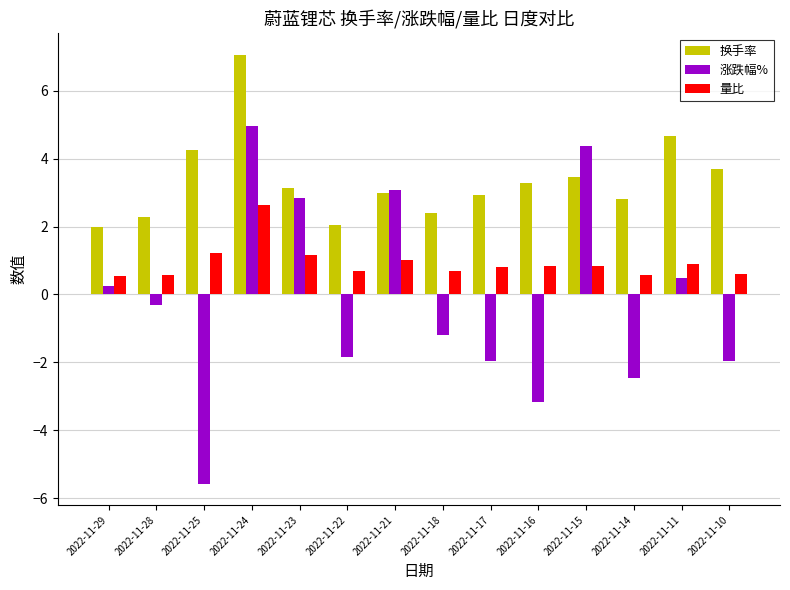

How many bars are there in total?

42